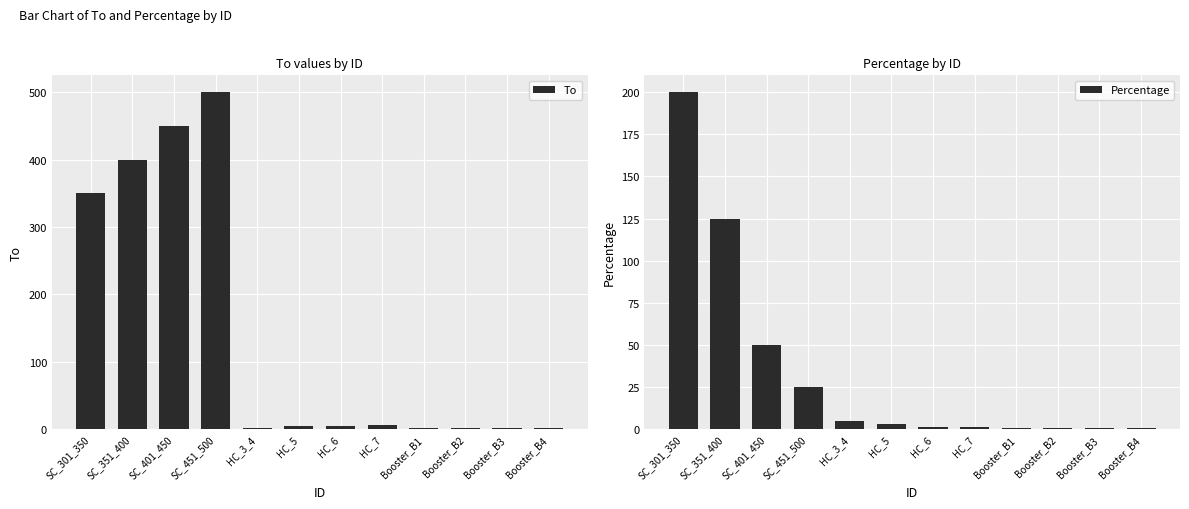

Rank the series by their maximum value, from highest to lowest.

To, Percentage